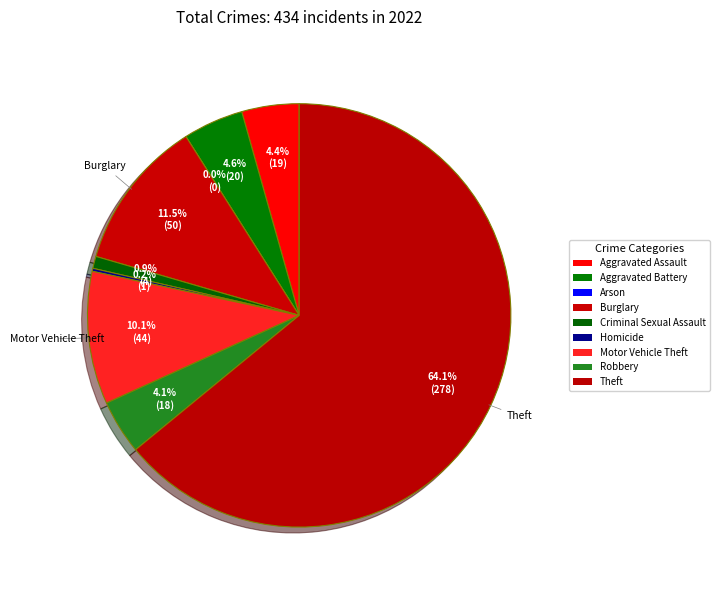

Count the number of slices in the pie.

9